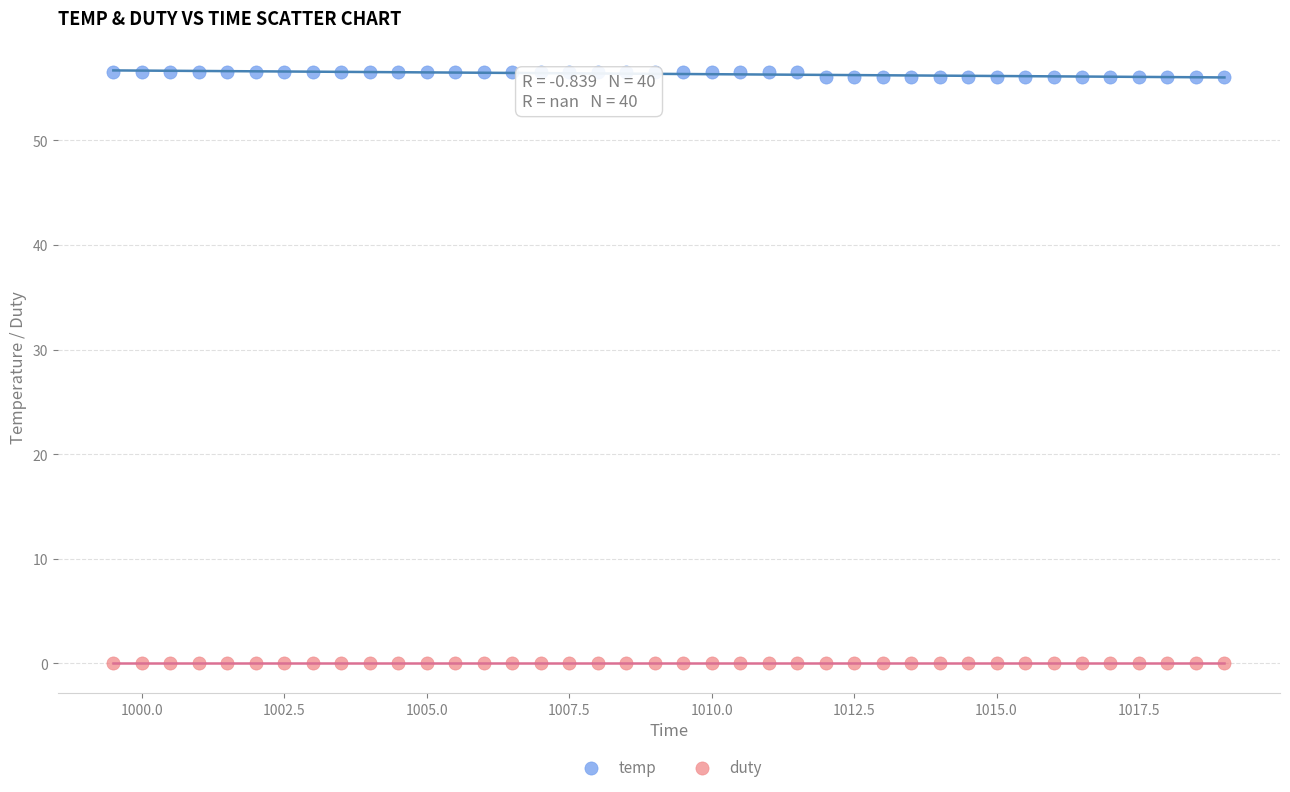

Which series reaches the maximum Y coordinate?

temp